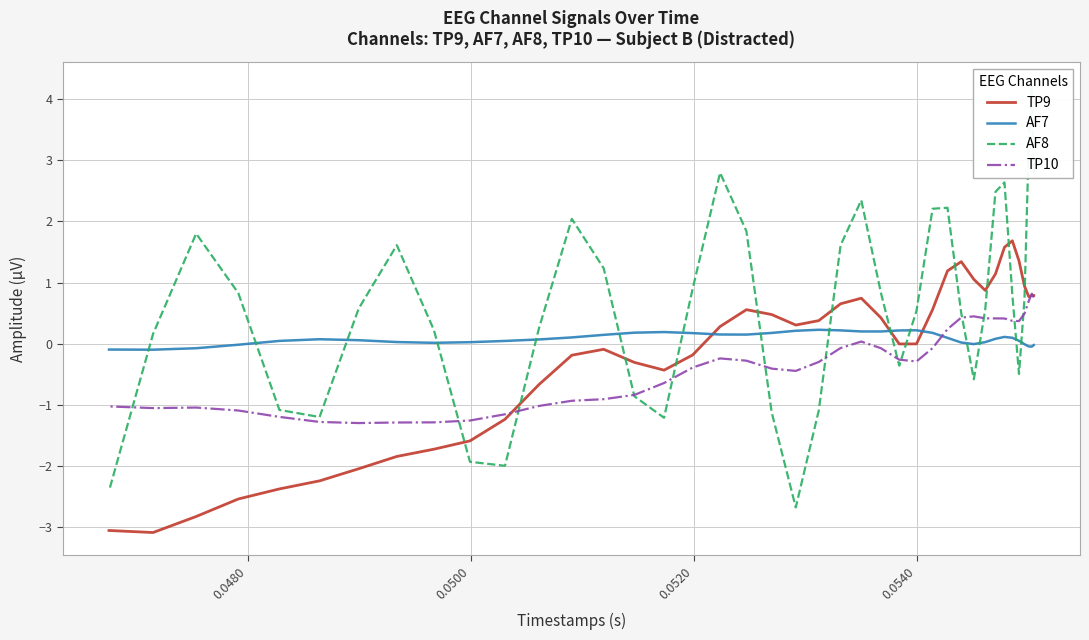

What is the maximum value for AF7?

0.2